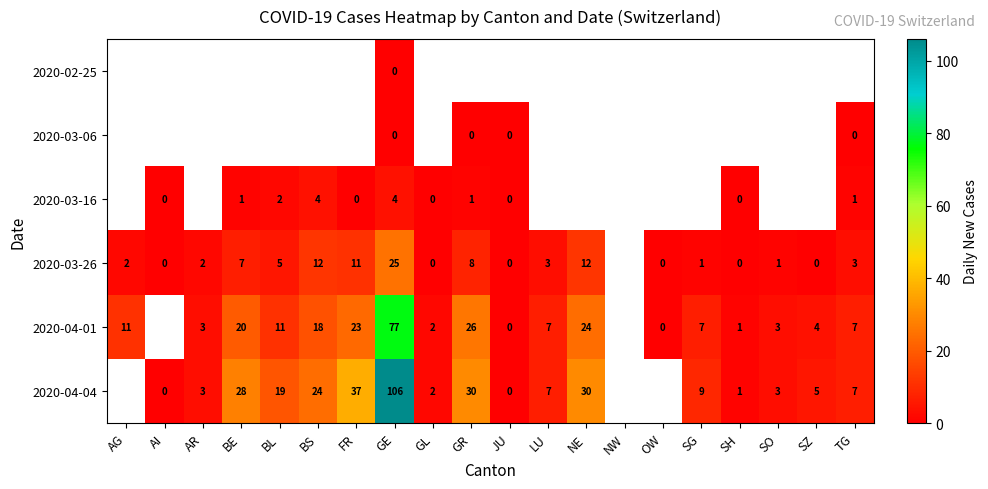

Between SH and AG, which is larger?

AG